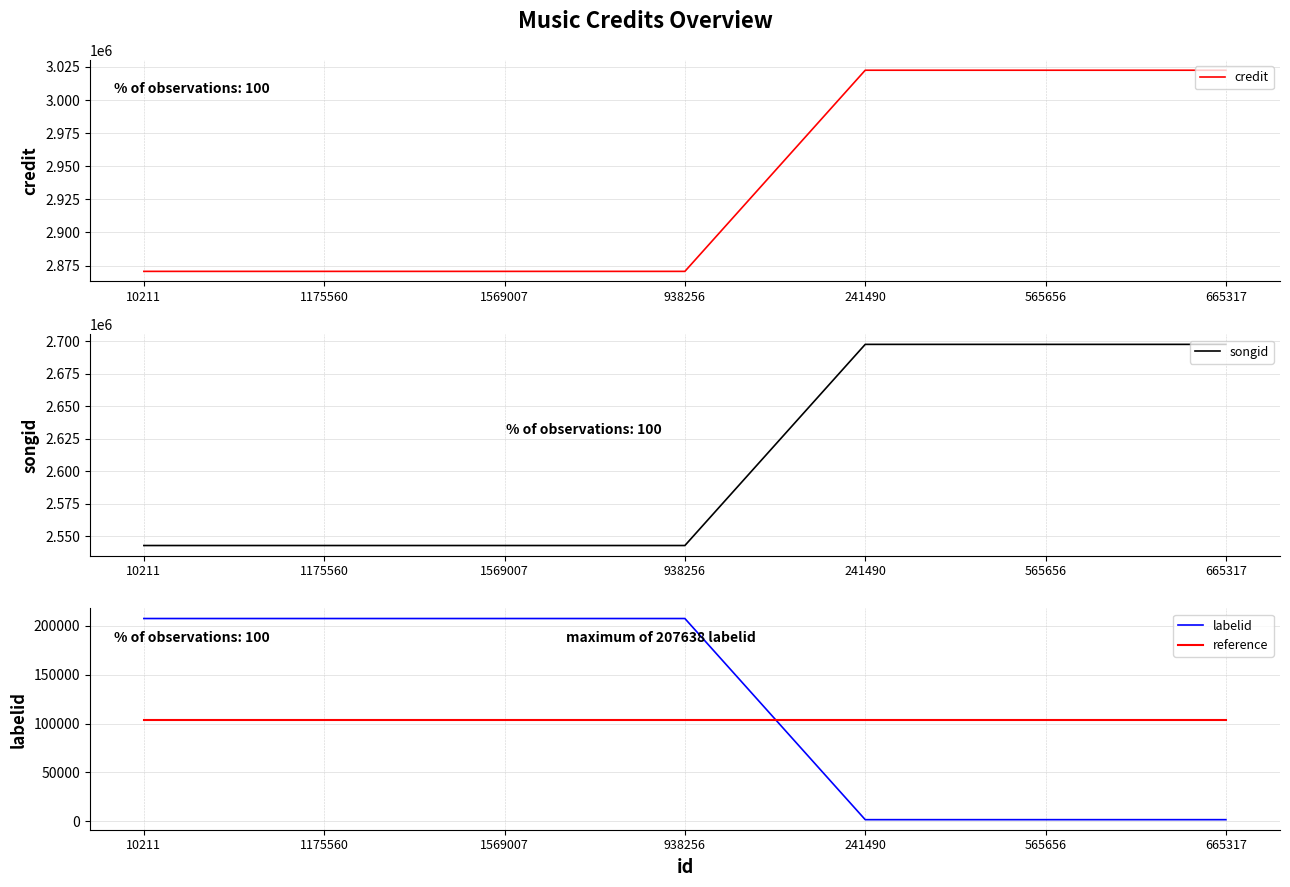

Is the value of reference at 938256 greater than the value of songid at 938256?

No